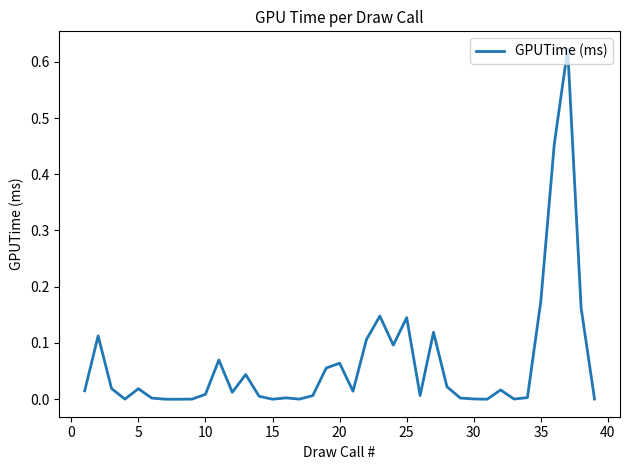

Does the chart have visible grid lines?

No